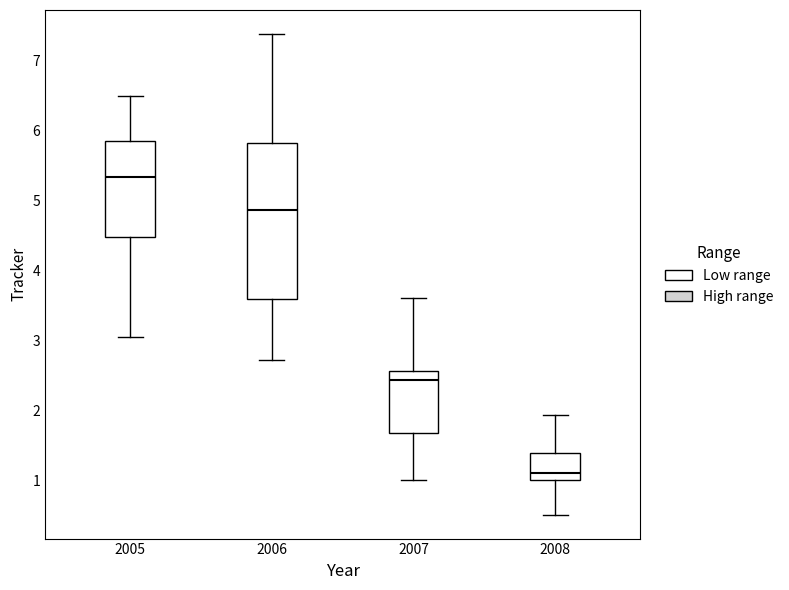

Which box's median line is the highest?

2005